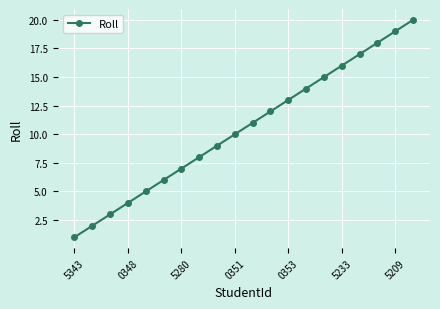

What is the difference between the maximum and minimum values?

19